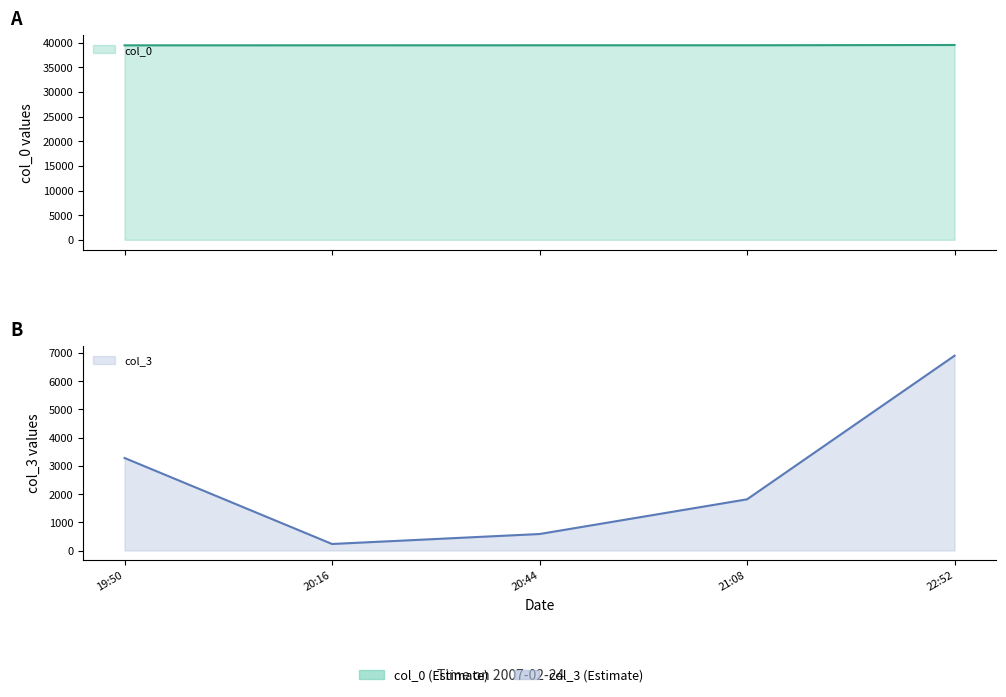

Does the chart have visible grid lines?

No